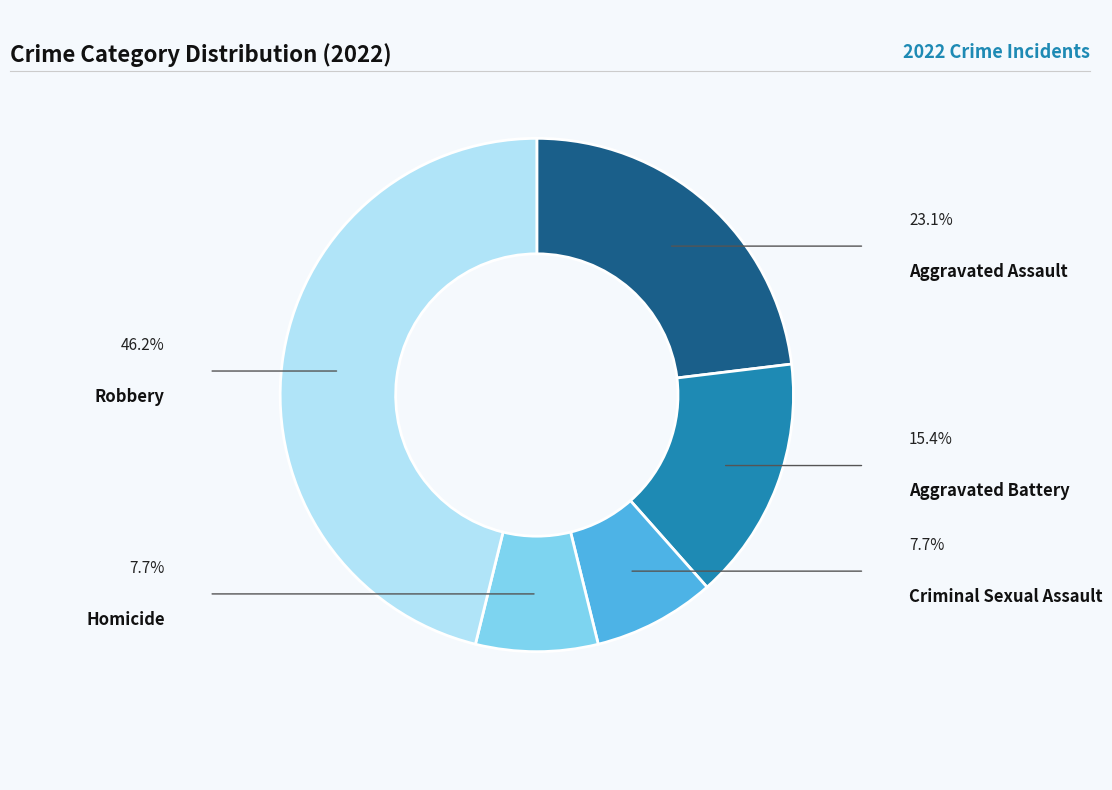

Rank the categories by value from highest to lowest.

Robbery, Aggravated Assault, Aggravated Battery, Criminal Sexual Assault, Homicide